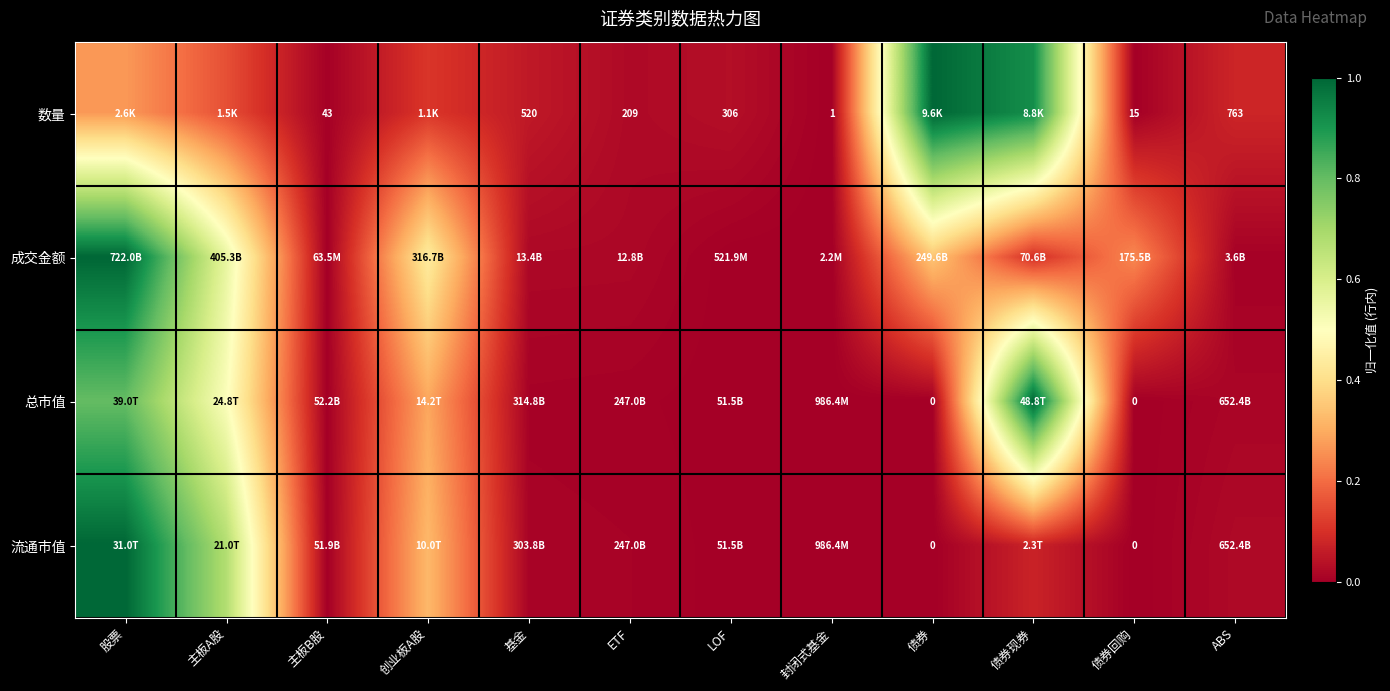

Count the number of data series in this chart.

4